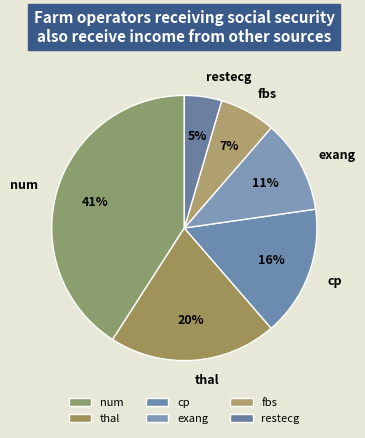

The exang slice represents 11% of the pie. True or false?

True